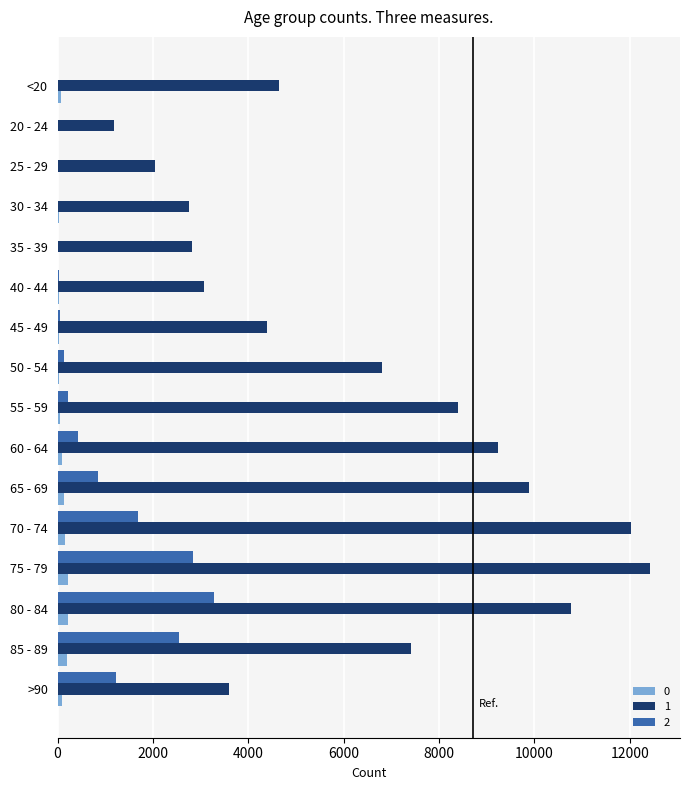

Is the value of 0 at 60 - 64 greater than the value of 1 at 65 - 69?

No